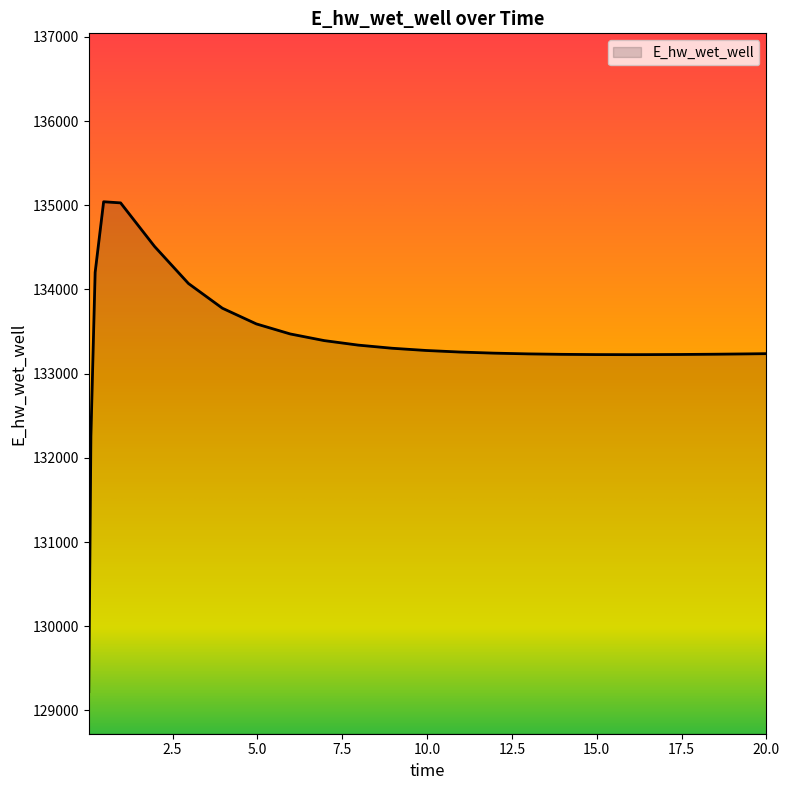

What is the maximum value shown in the chart?

135041.1